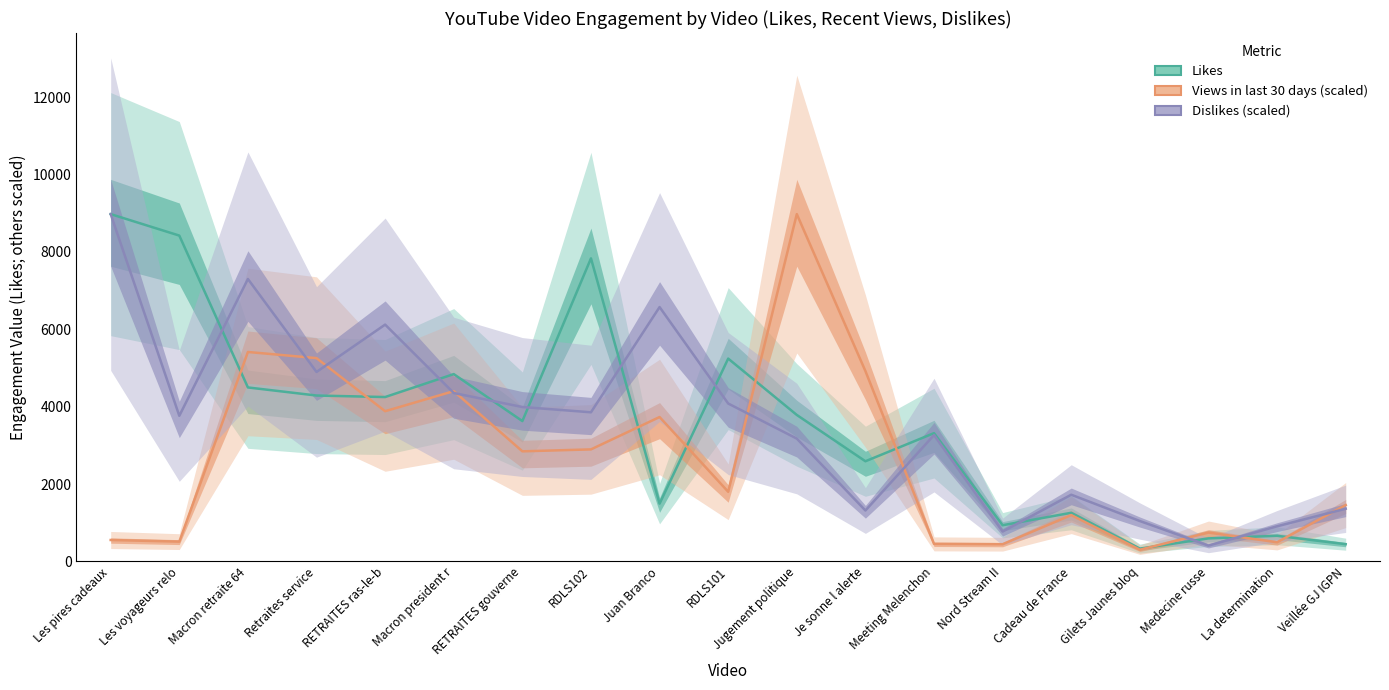

Rank the series at Juan Branco from highest to lowest value.

Dislikes (scaled), Views in last 30 days (scaled), Likes